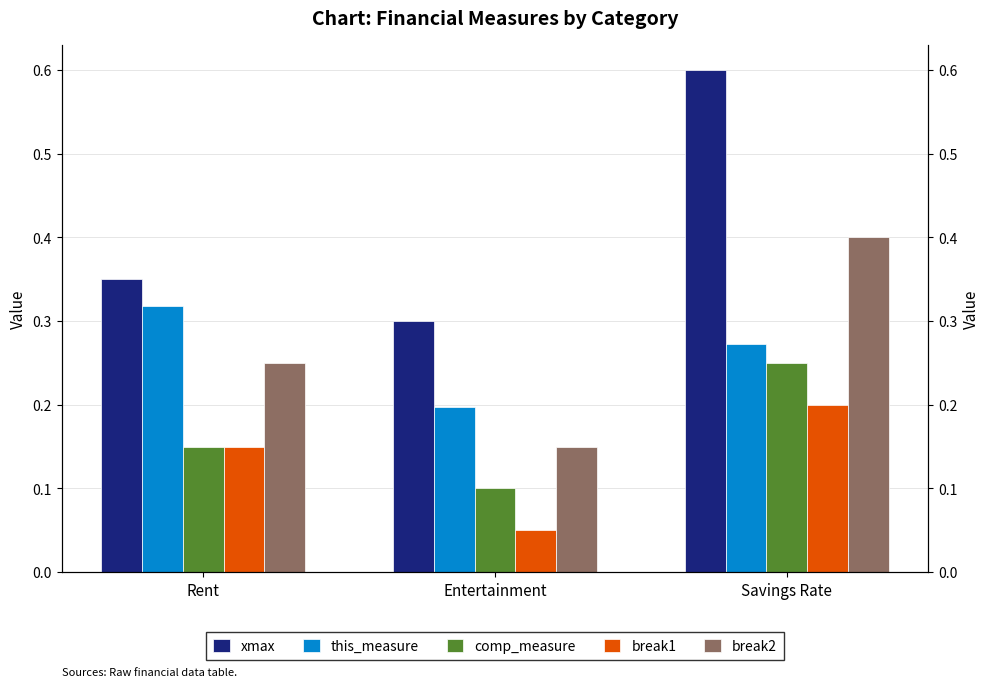

What is the smallest value displayed?

0.1